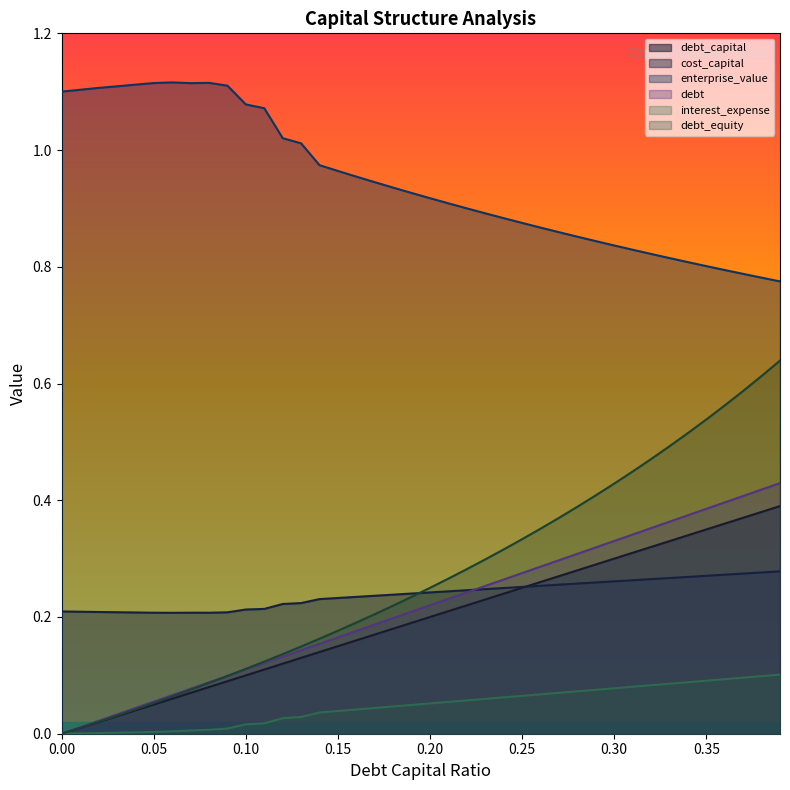

What is the label of the 4th point from the left?

0.03